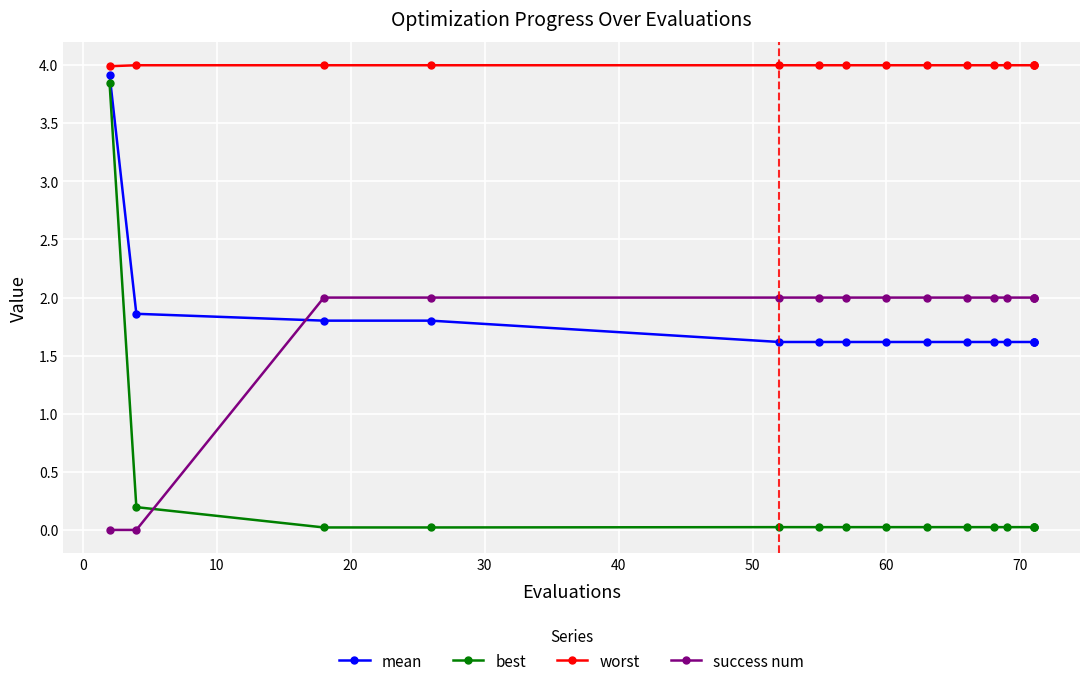

How many times do success num and mean cross each other?

1